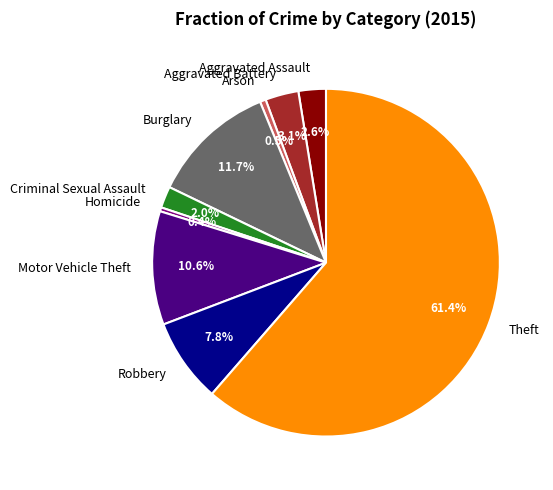

To the nearest percent, what is the average slice percentage?

11%